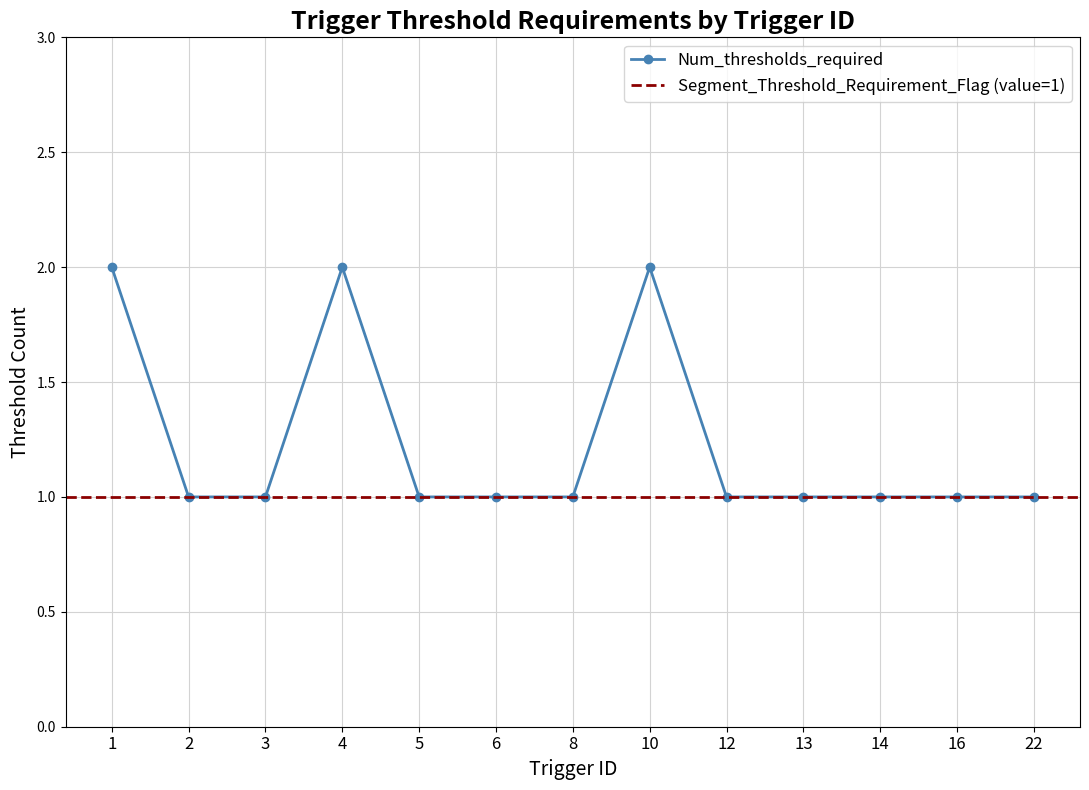

Read the value at 13.

1